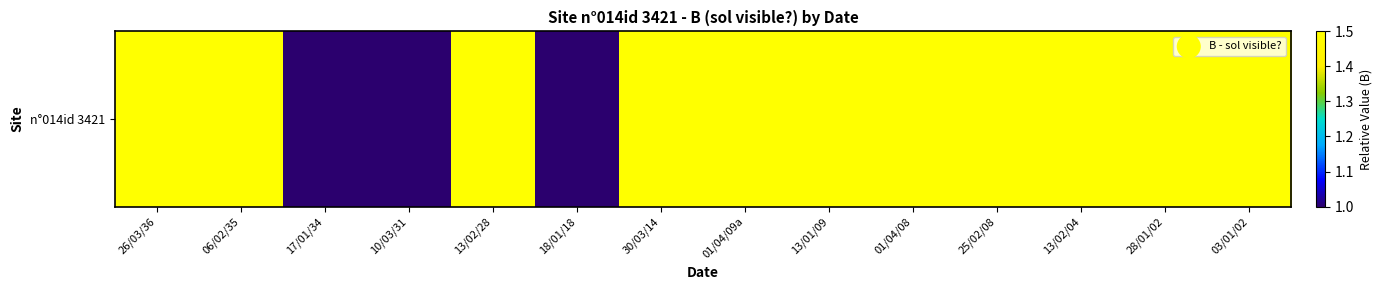

List the labels in order of n°014id 3421 value, largest first.

26/03/36, 06/02/35, 13/02/28, 30/03/14, 01/04/09a, 13/01/09, 01/04/08, 25/02/08, 13/02/04, 28/01/02, 03/01/02, 17/01/34, 10/03/31, 18/01/18